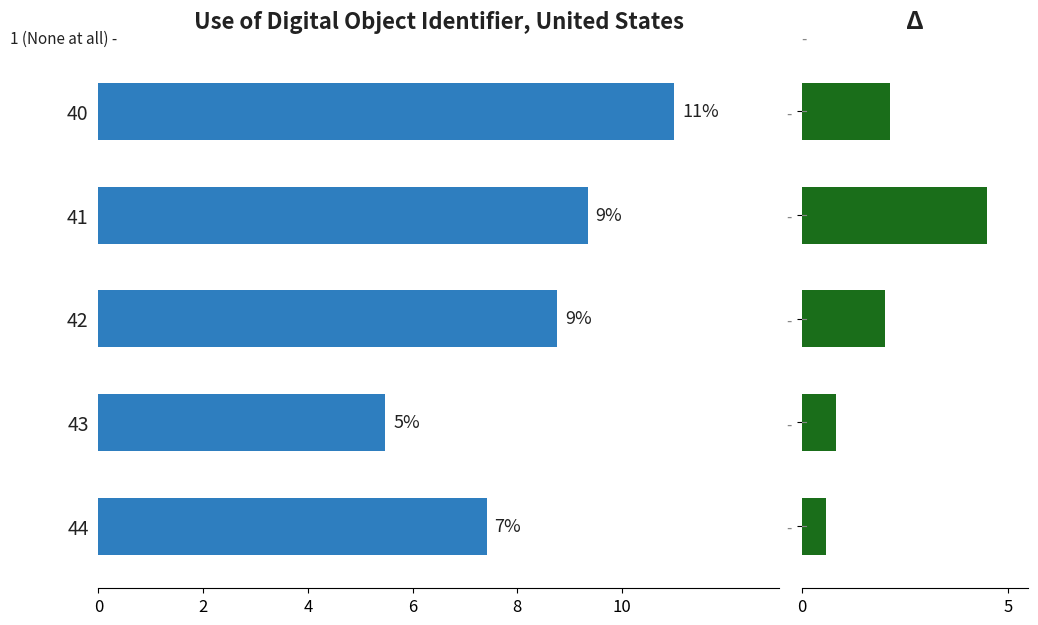

What is the sum of all values?

42.0